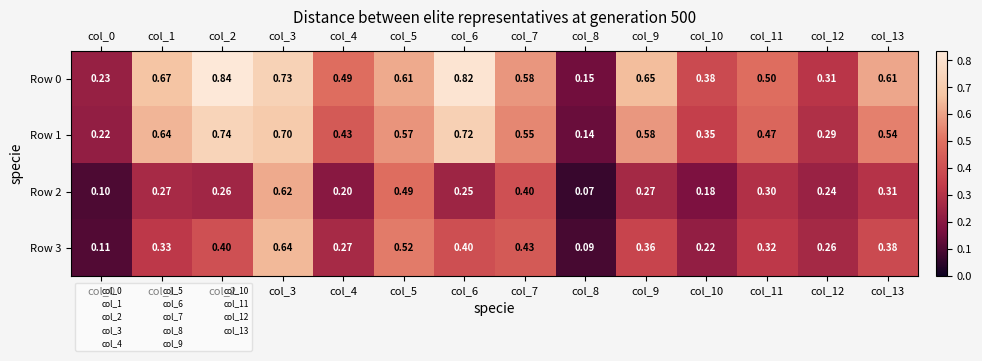

Is the value of Row 3 at col_13 greater than the value of Row 2 at col_5?

No